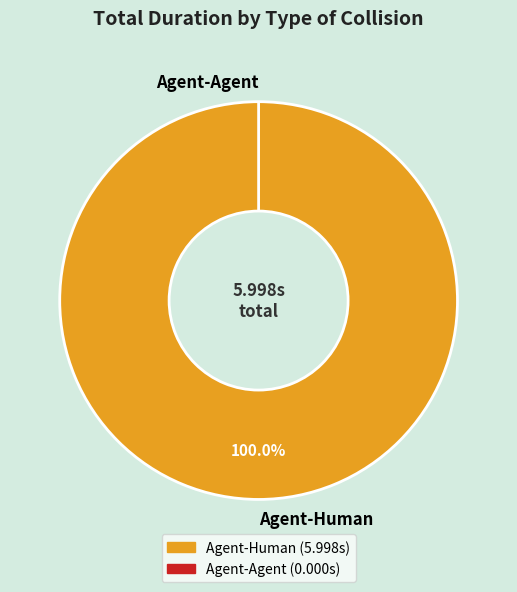

To the nearest percent, what is the difference between the Agent-Human and Agent-Agent slice percentages?

100%